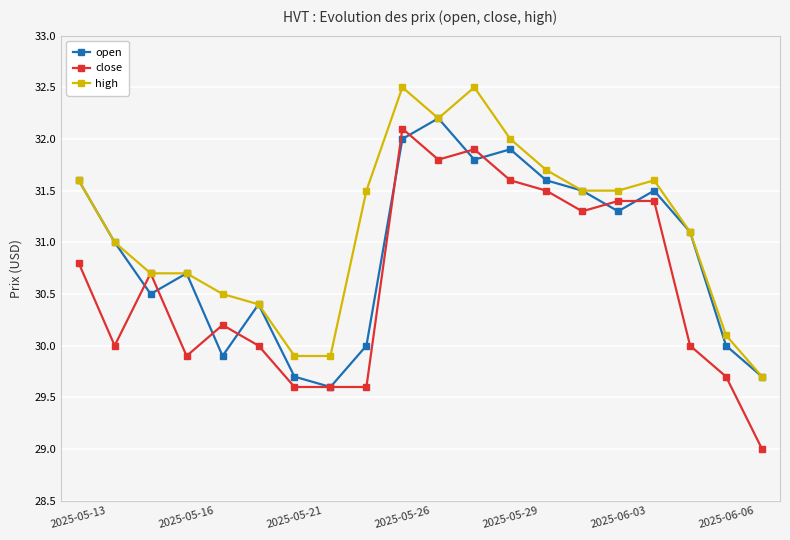

Which series has the largest total across all categories?

high